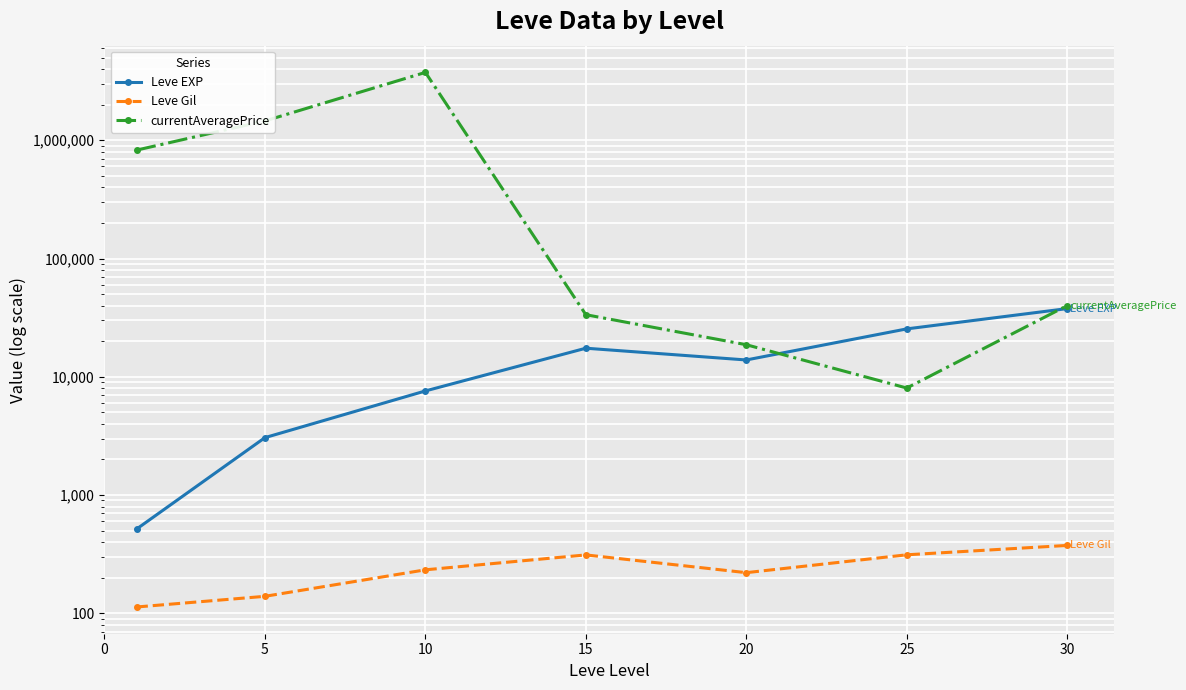

How many categories are shown in the chart?

7